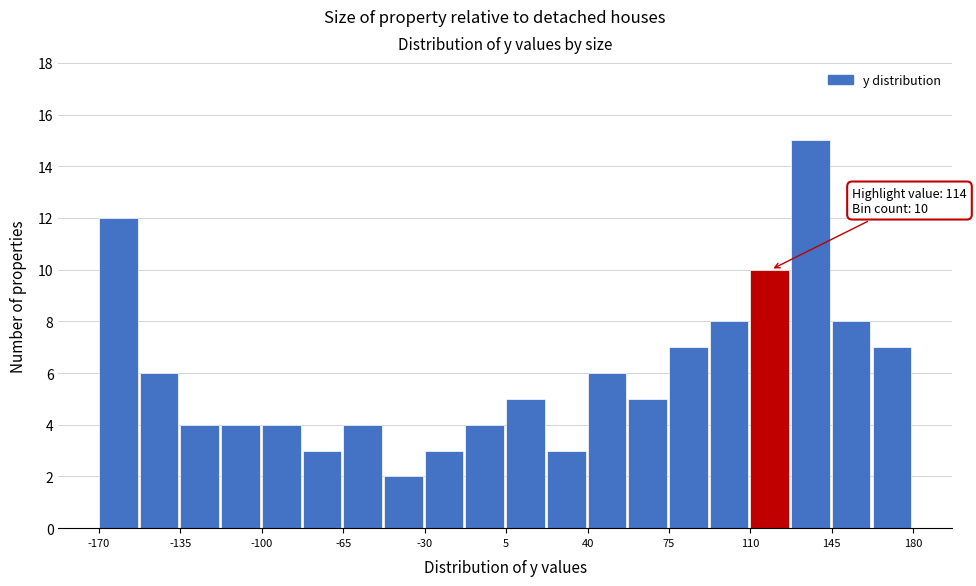

Around what value on the x-axis is the tallest bar? Give the approximate position of its centre, as read against the axis.

135